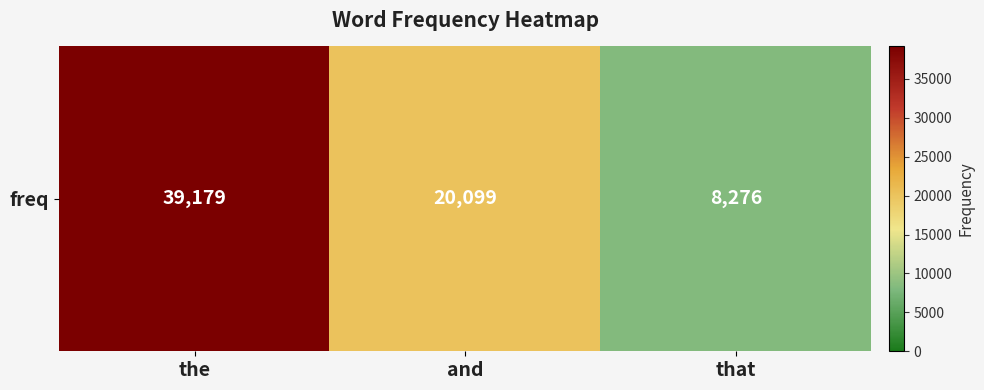

What is the greatest value displayed?

39179